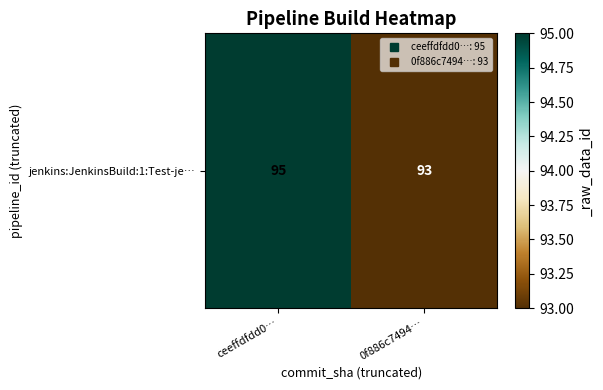

Where is the data nearest to the value 94?

ceeffdfdd0…